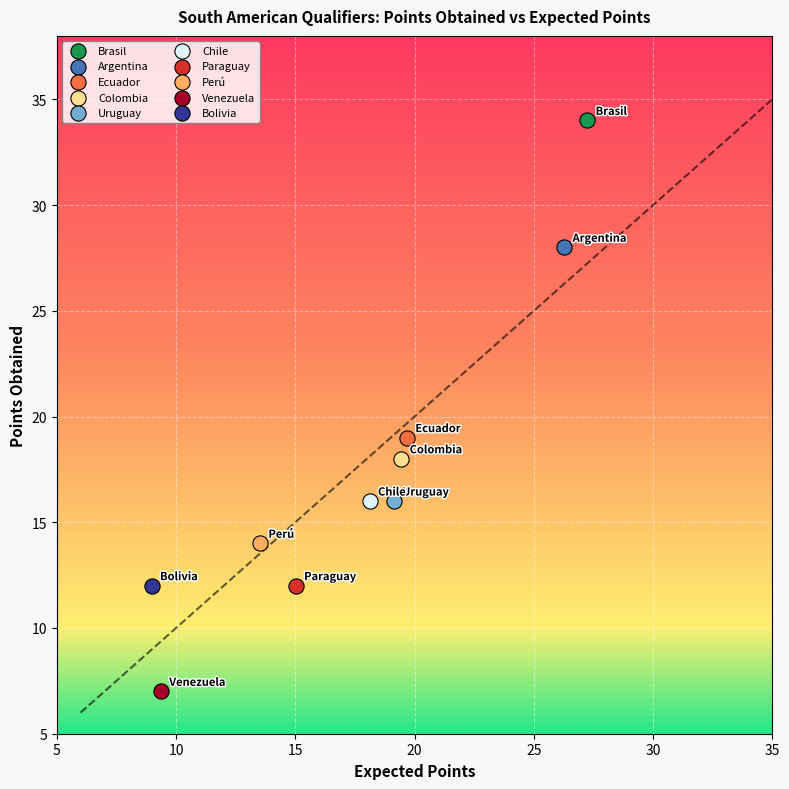

What are all the series names shown in the legend?

Brasil, Argentina, Ecuador, Colombia, Uruguay, Chile, Paraguay, Perú, Venezuela, Bolivia